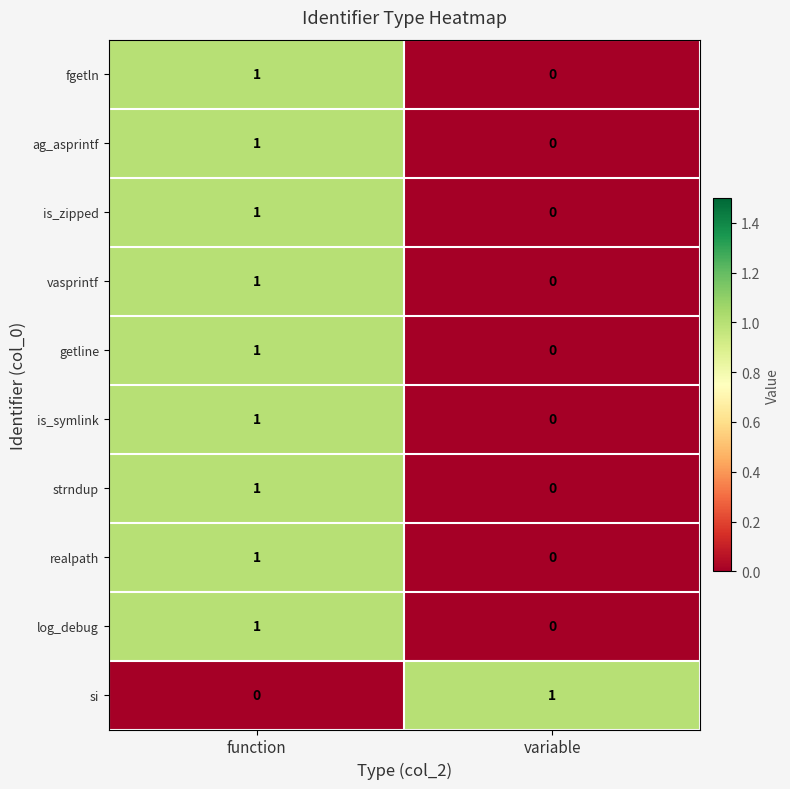

At which label does is_symlink reach its minimum?

variable